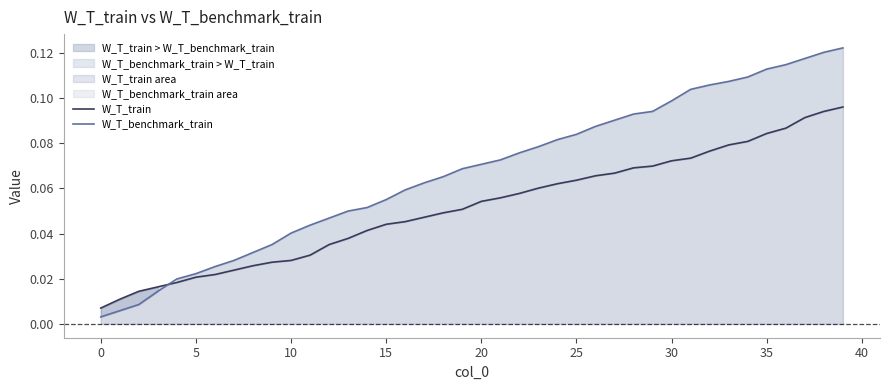

Which series has the largest total across all categories?

W_T_benchmark_train